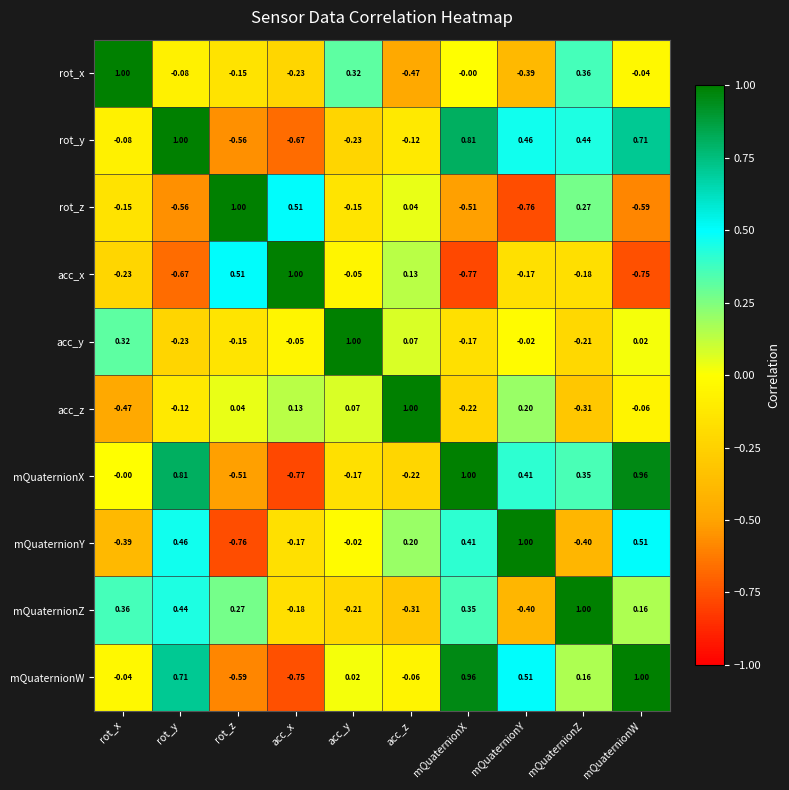

Rank the series at mQuaternionX from lowest to highest value.

acc_x, rot_z, acc_z, acc_y, rot_x, mQuaternionZ, mQuaternionY, rot_y, mQuaternionW, mQuaternionX